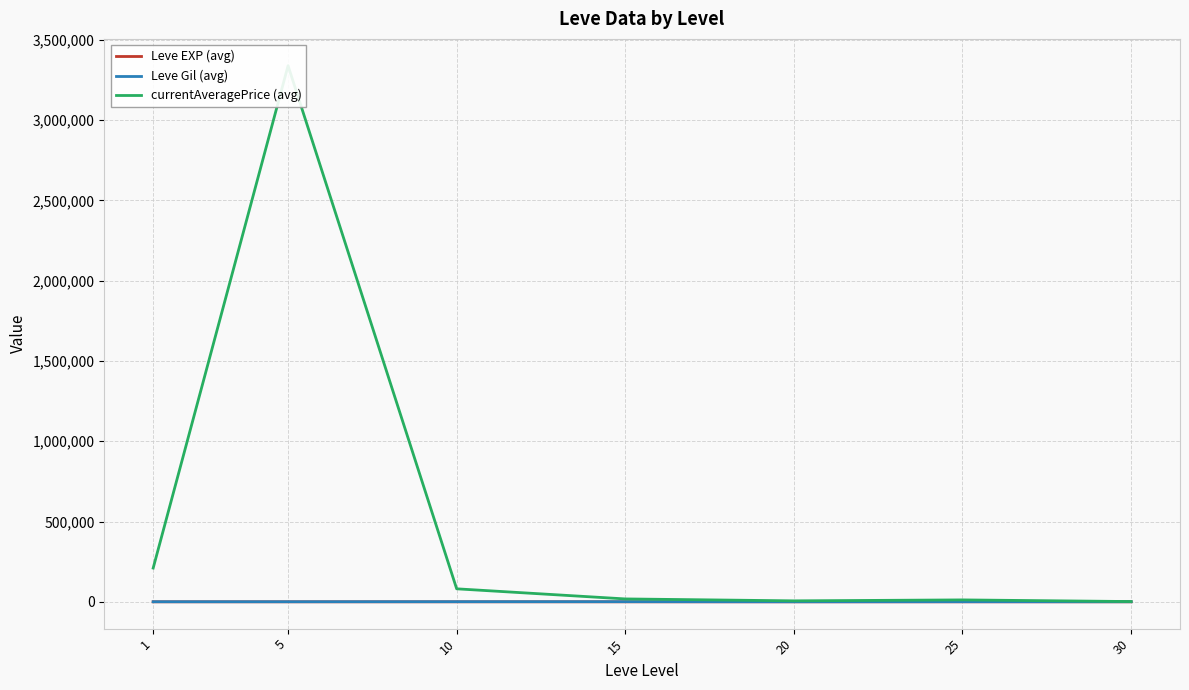

Where does the Leve EXP (avg) series first go above 22?

15